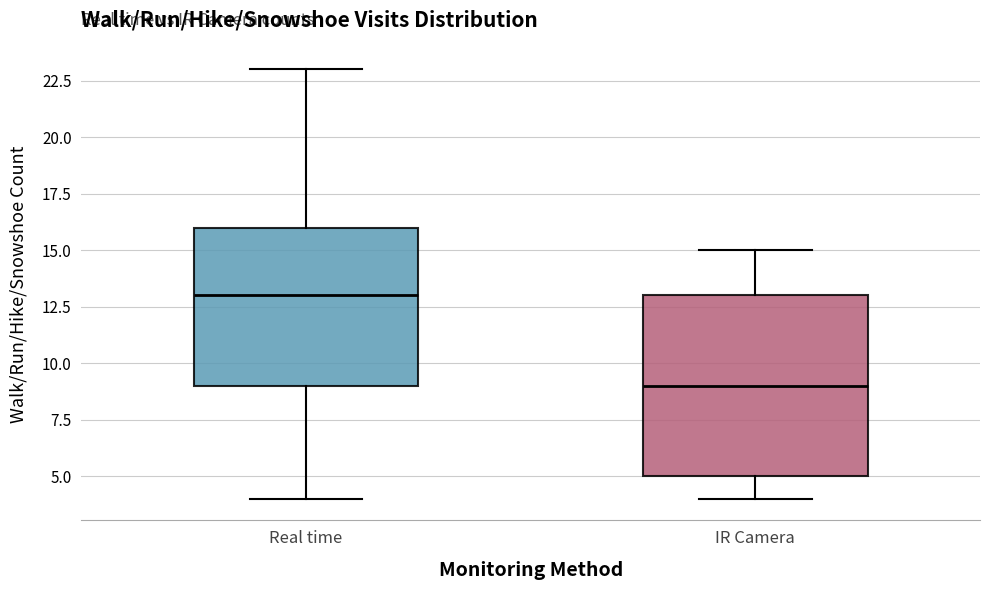

Reading left to right, transcribe this box plot: for each box, give where its median line is, the range the box spans, and where its two whiskers end, as read against the y-axis. The values are not printed on the chart, so give them approximately, as read against the axis.

Real time: median 13, box 9 to 16, whiskers 4 to 23
IR Camera: median 9, box 5 to 13, whiskers 4 to 15